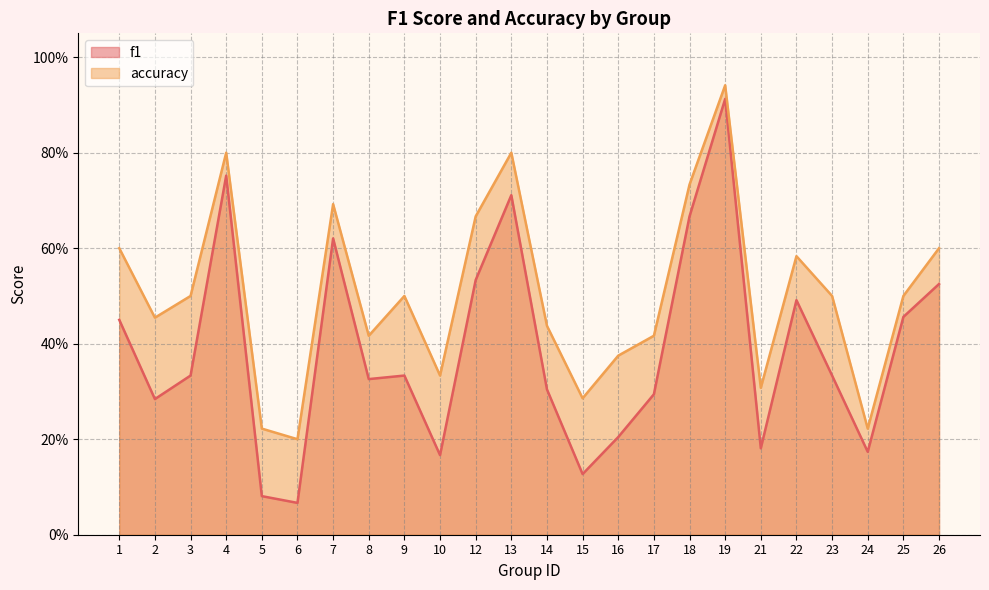

Does the chart display data point markers on the line(s)?

No